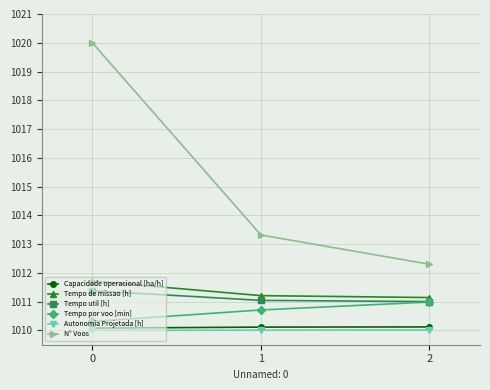

Which series has the largest total across all categories?

N° Voos